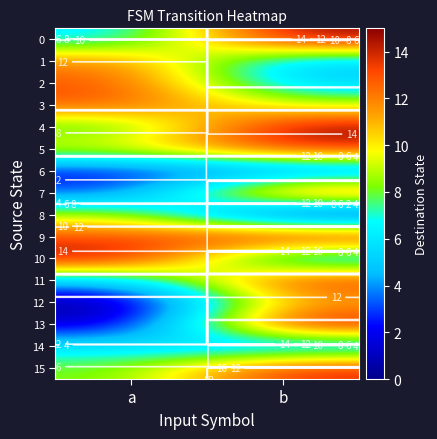

List the series in order of their peak value, highest first.

0, 4, 9, 10, 13, 5, 7, 11, 15, 2, 3, 1, 12, 8, 14, 6